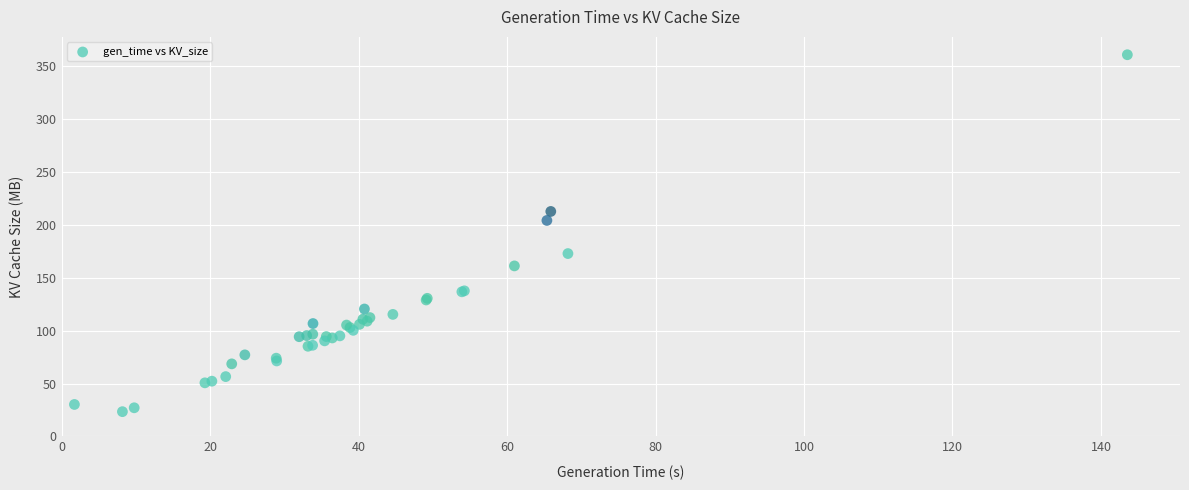

What Y value in the scatter plot is closest to 192?

204.3